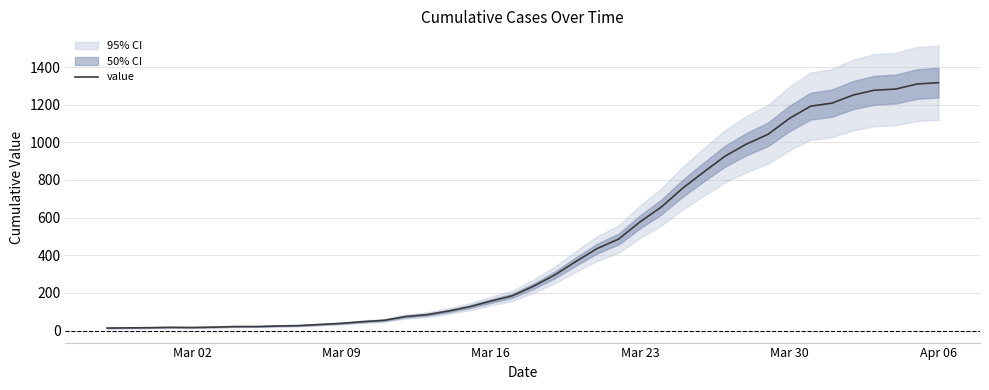

What is the greatest value displayed?

1317